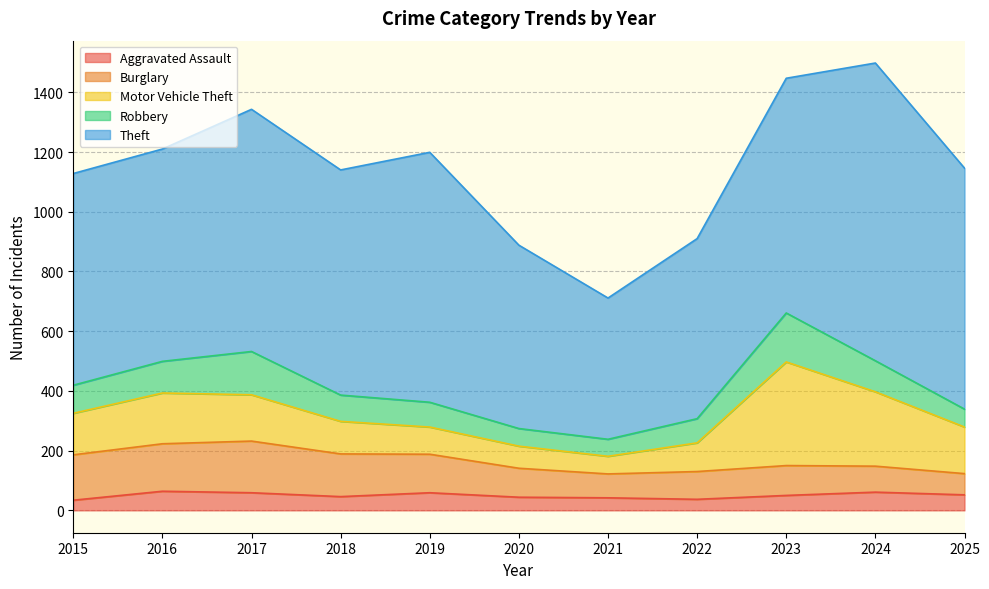

List the labels in order of Robbery value, largest first.

2023, 2017, 2016, 2024, 2015, 2018, 2019, 2022, 2025, 2020, 2021